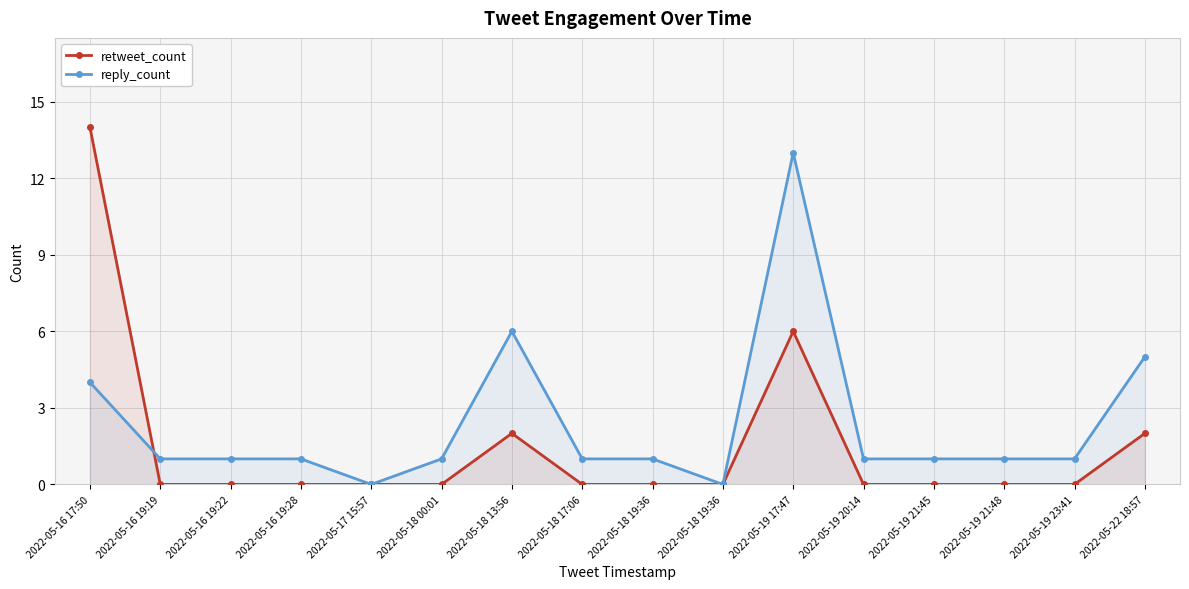

What is the difference between the highest and lowest values at 2022-05-22 18:57?

3